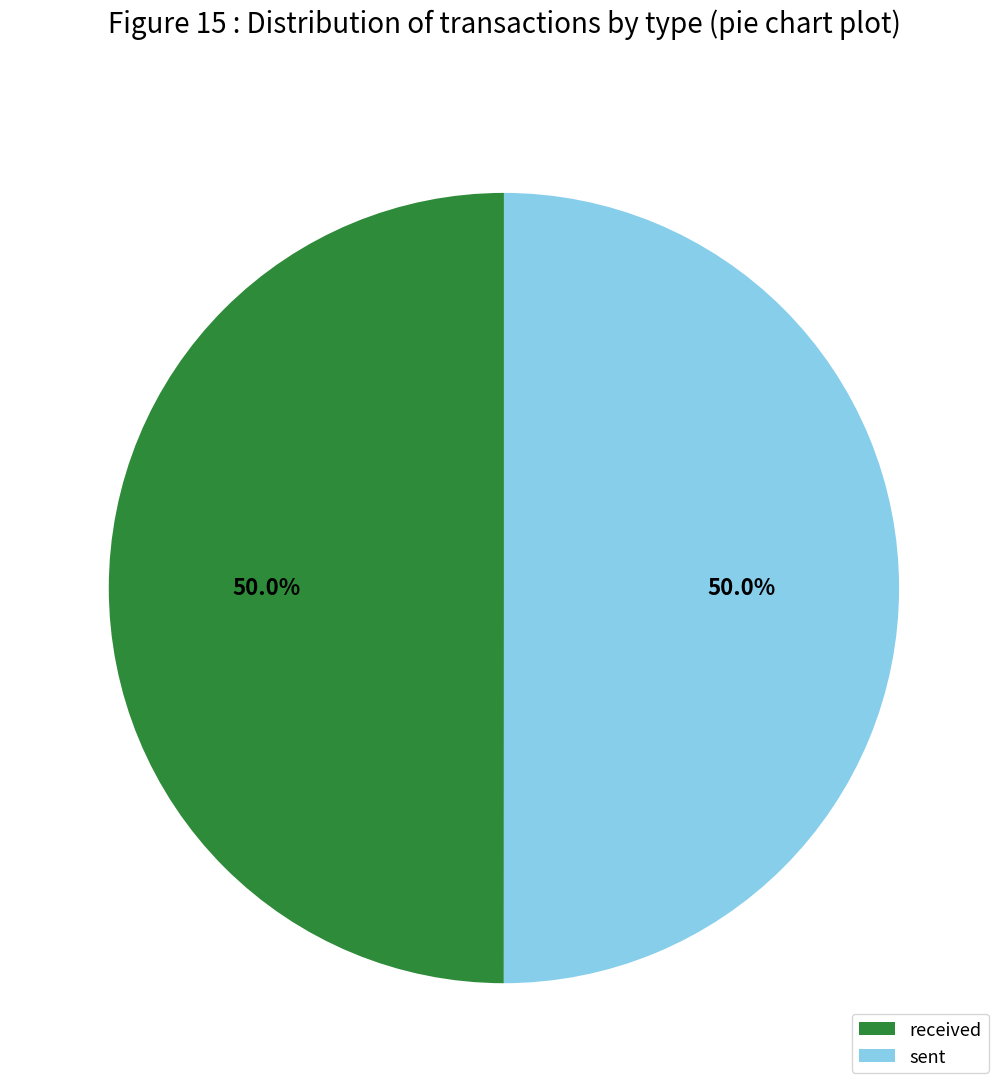

Is the sum of sent and received greater than half?

Yes